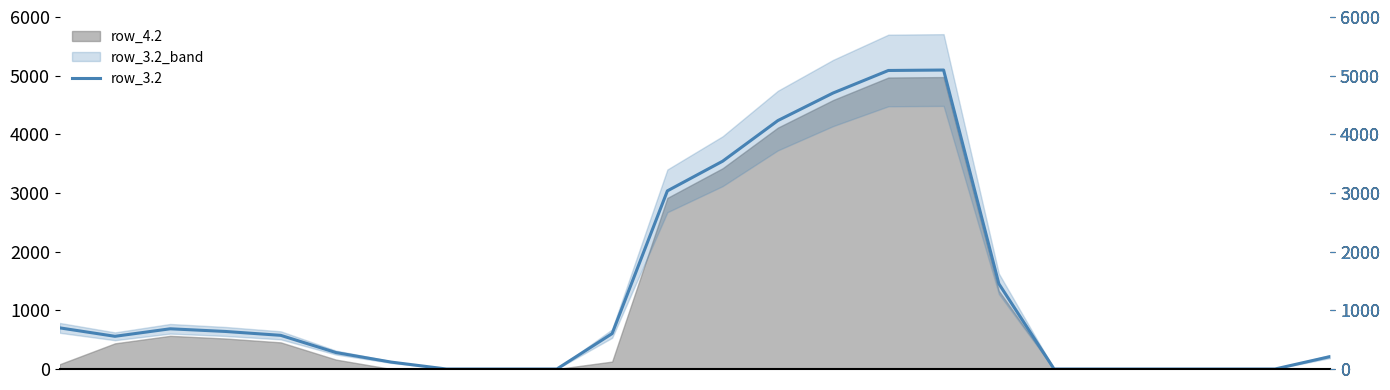

At which label is the value closest to 2548?

11